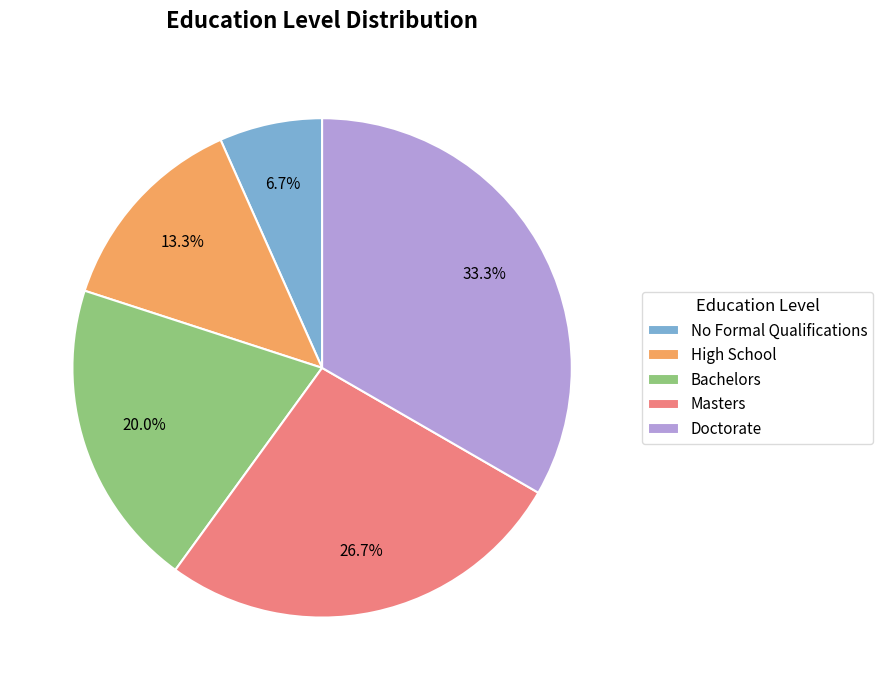

How many slices are in this pie chart?

5